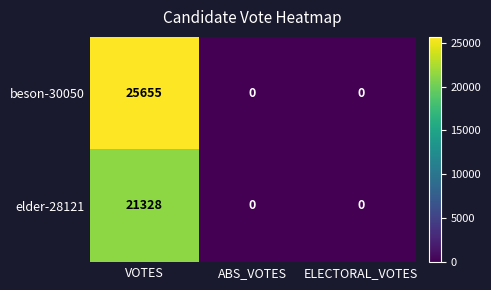

Reading right to left, extract all data points from this chart.

beson-30050: ELECTORAL_VOTES=0	ABS_VOTES=0	VOTES=25655
elder-28121: ELECTORAL_VOTES=0	ABS_VOTES=0	VOTES=21328